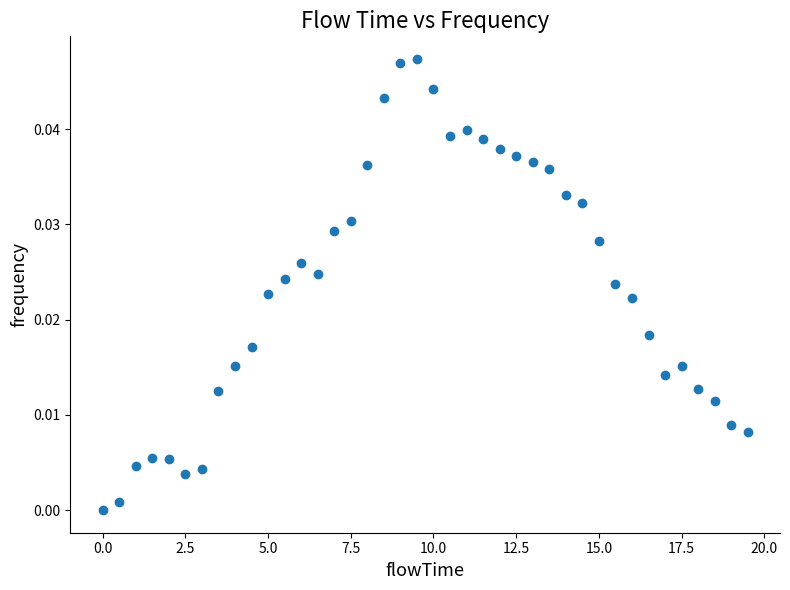

What is the range of X values (max minus min)?

19.5